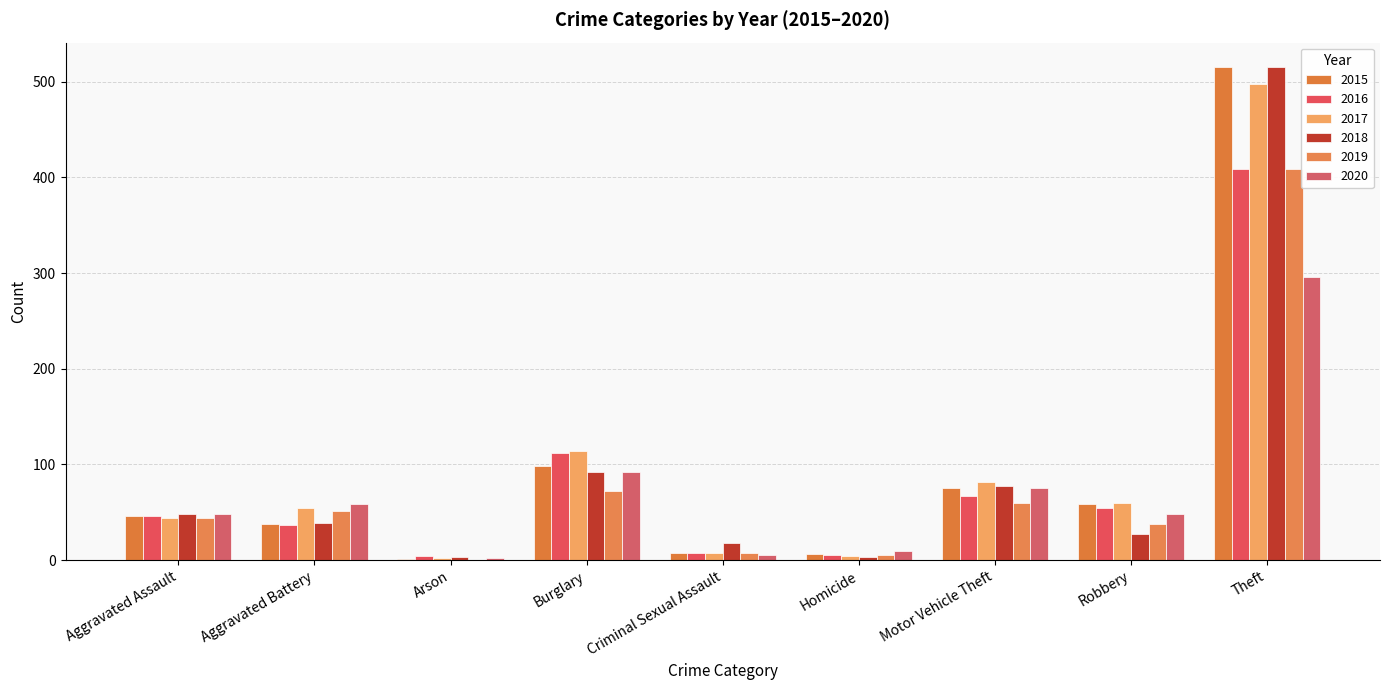

Are the bars grouped side by side (vs. stacked)?

Yes